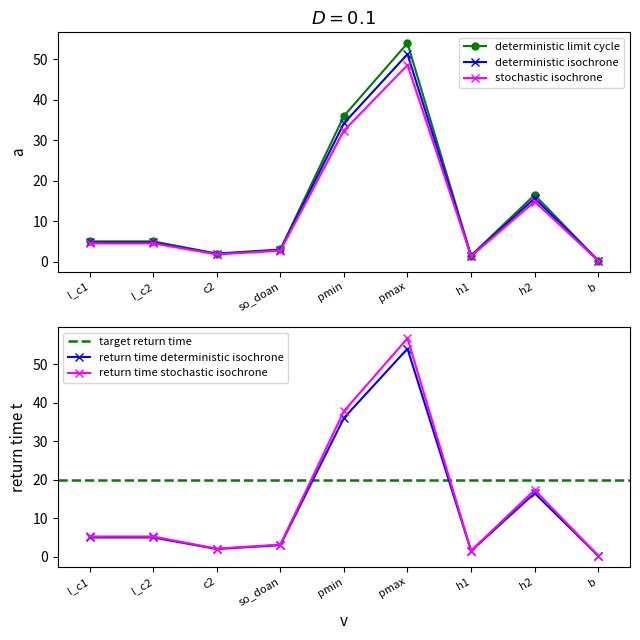

At which label does the data first exceed 5?

pmin